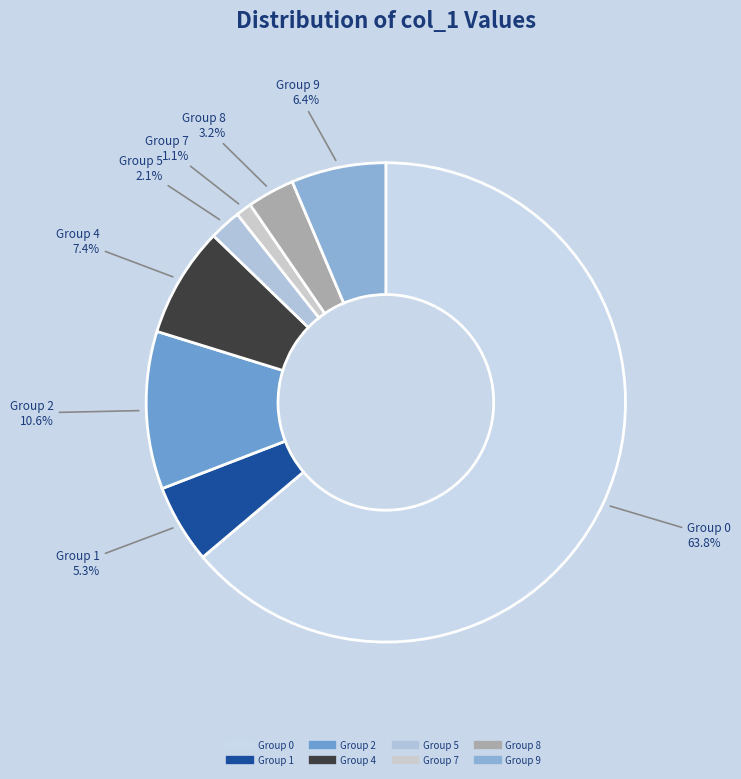

To the nearest percent, what is the average slice percentage?

12%